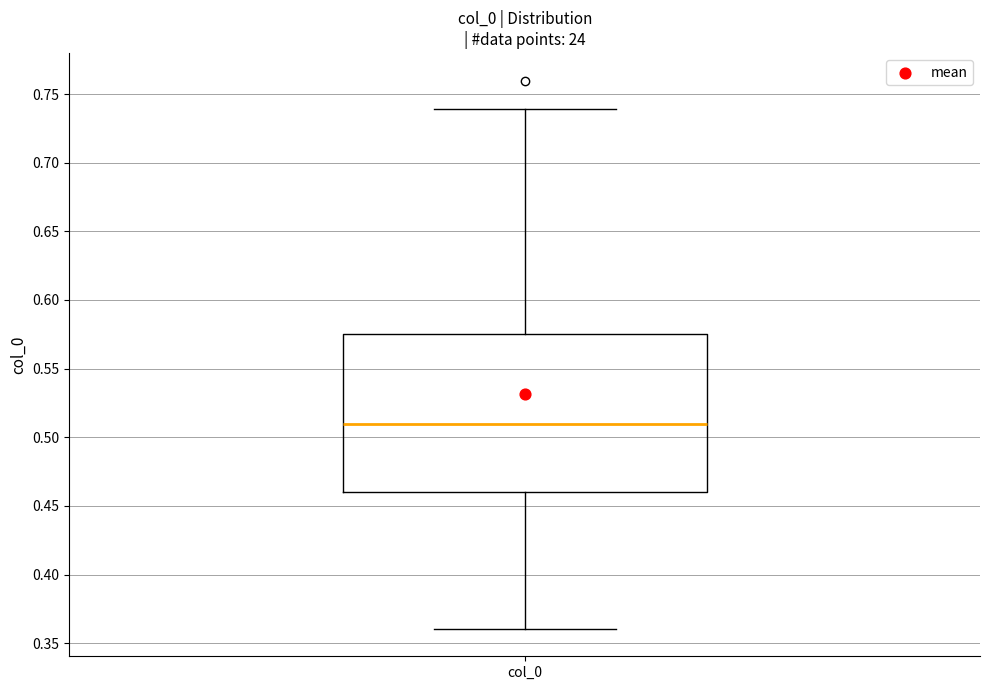

Transcribe this box plot: give where the median line is, the range the box spans, and where the two whiskers end, as read against the y-axis. The values are not printed on the chart, so give them approximately, as read against the axis.

median 0.510, box 0.460 to 0.575, whiskers 0.360 to 0.740